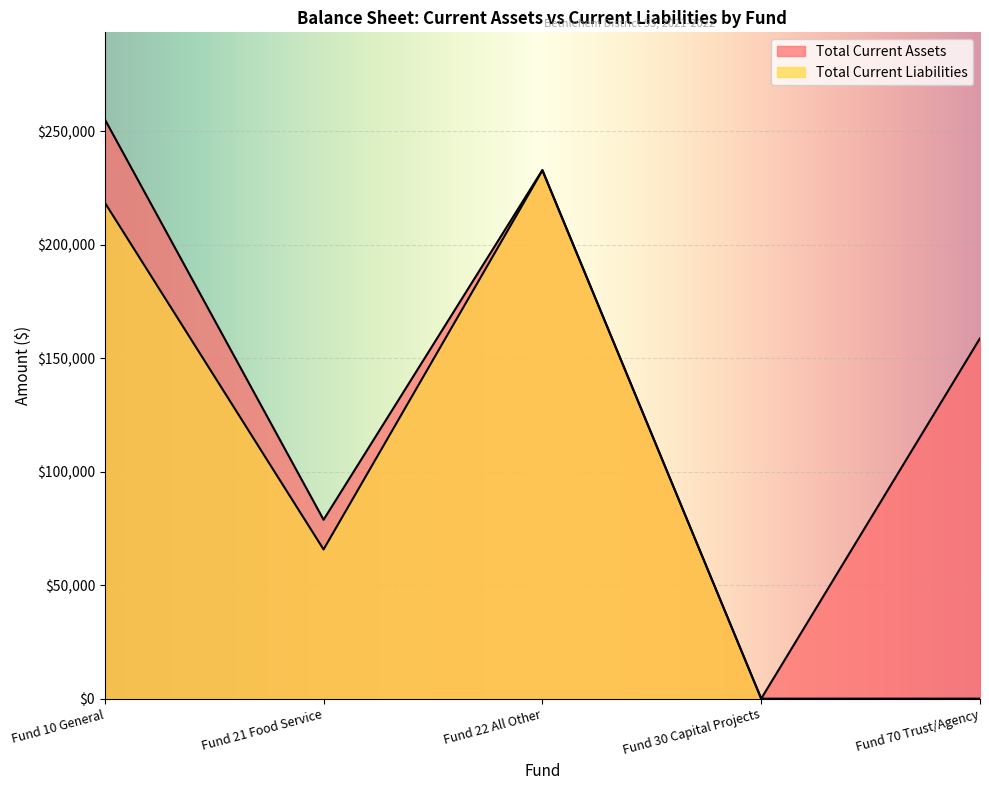

What is the value of the Total Current Liabilities point at the 1st from the left?

218574.2